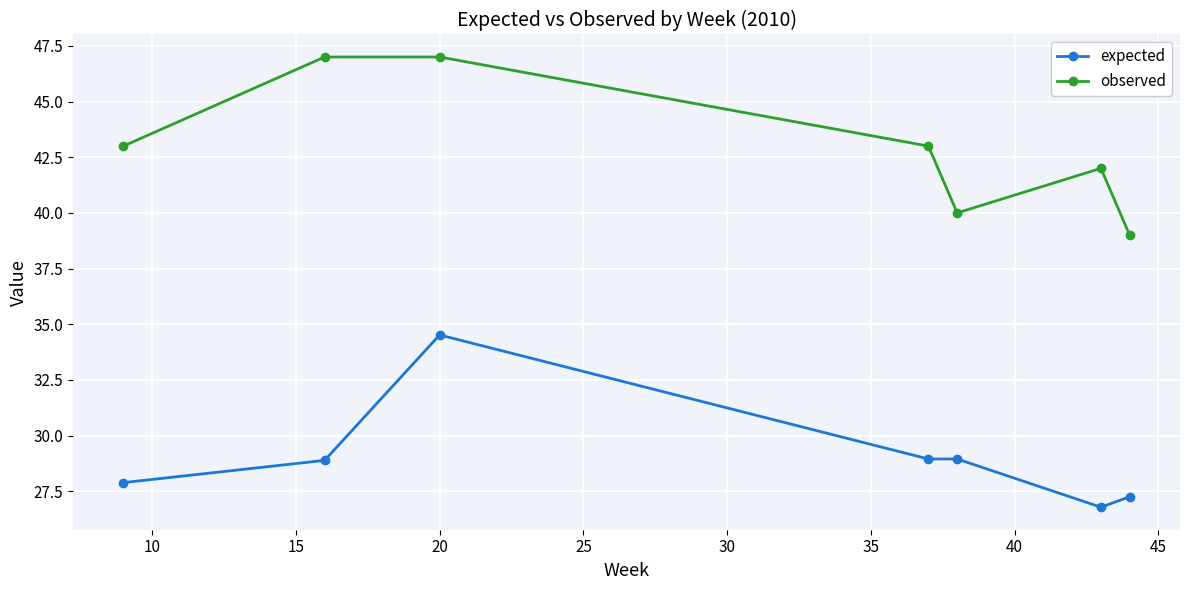

How many lines are shown in the chart?

2